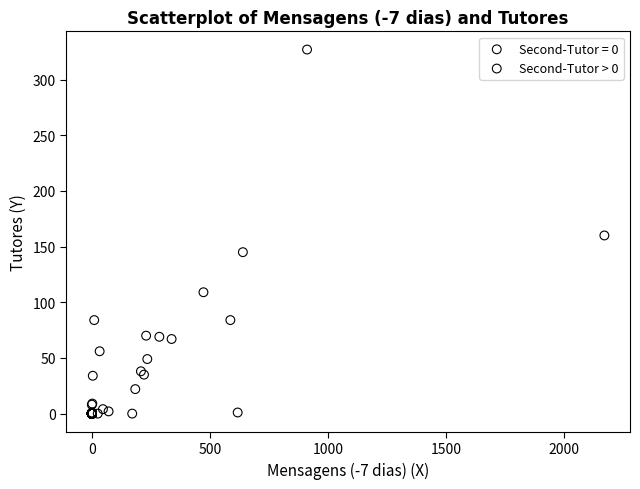

Which series reaches the maximum Y coordinate?

Second-Tutor > 0